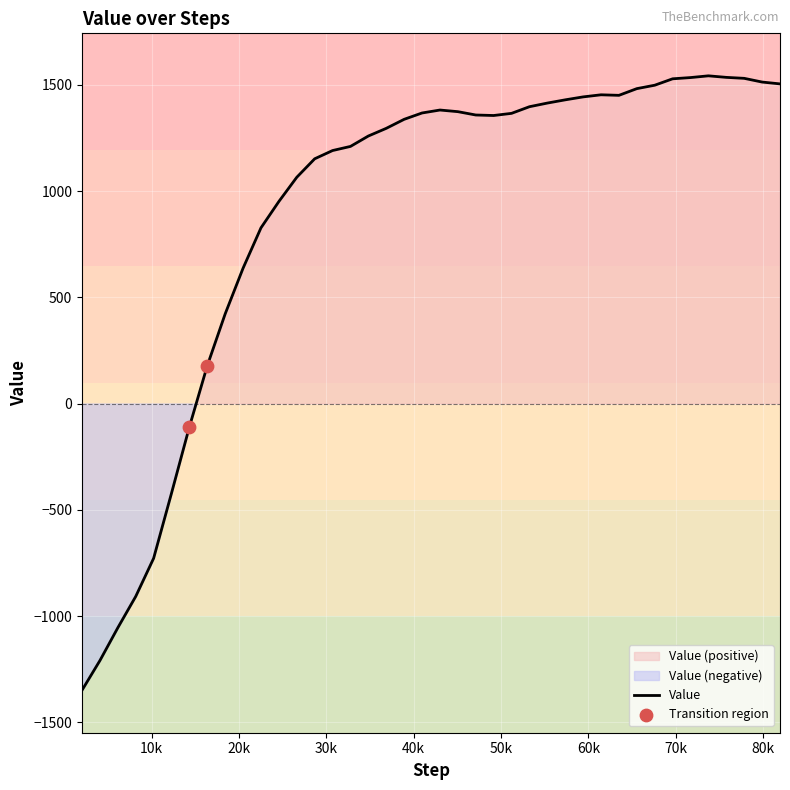

Between 67584 and 36864, which is larger?

67584